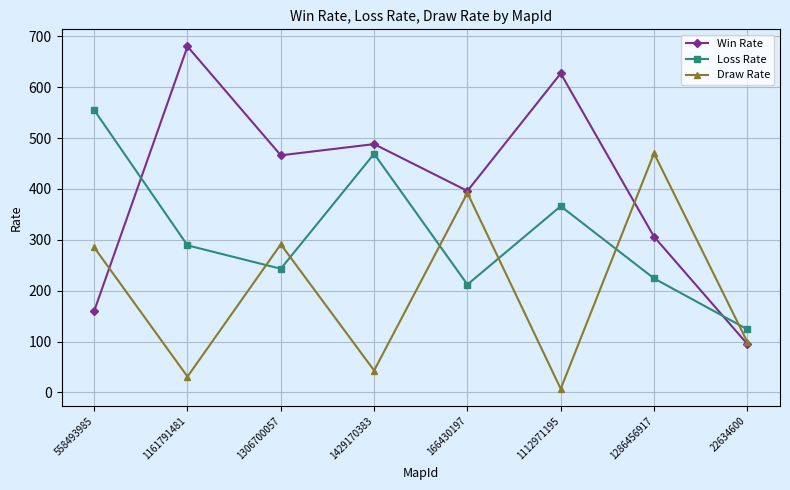

Reading left to right, list all the values displayed in this chart.

Win Rate: 558493985=160	1161791481=680	1306700057=466	1429170383=488	166430197=396	1112971195=627	1286456917=306	22634600=95
Loss Rate: 558493985=555	1161791481=289	1306700057=243	1429170383=469	166430197=212	1112971195=366	1286456917=224	22634600=124
Draw Rate: 558493985=285	1161791481=31	1306700057=291	1429170383=43	166430197=392	1112971195=7	1286456917=470	22634600=99